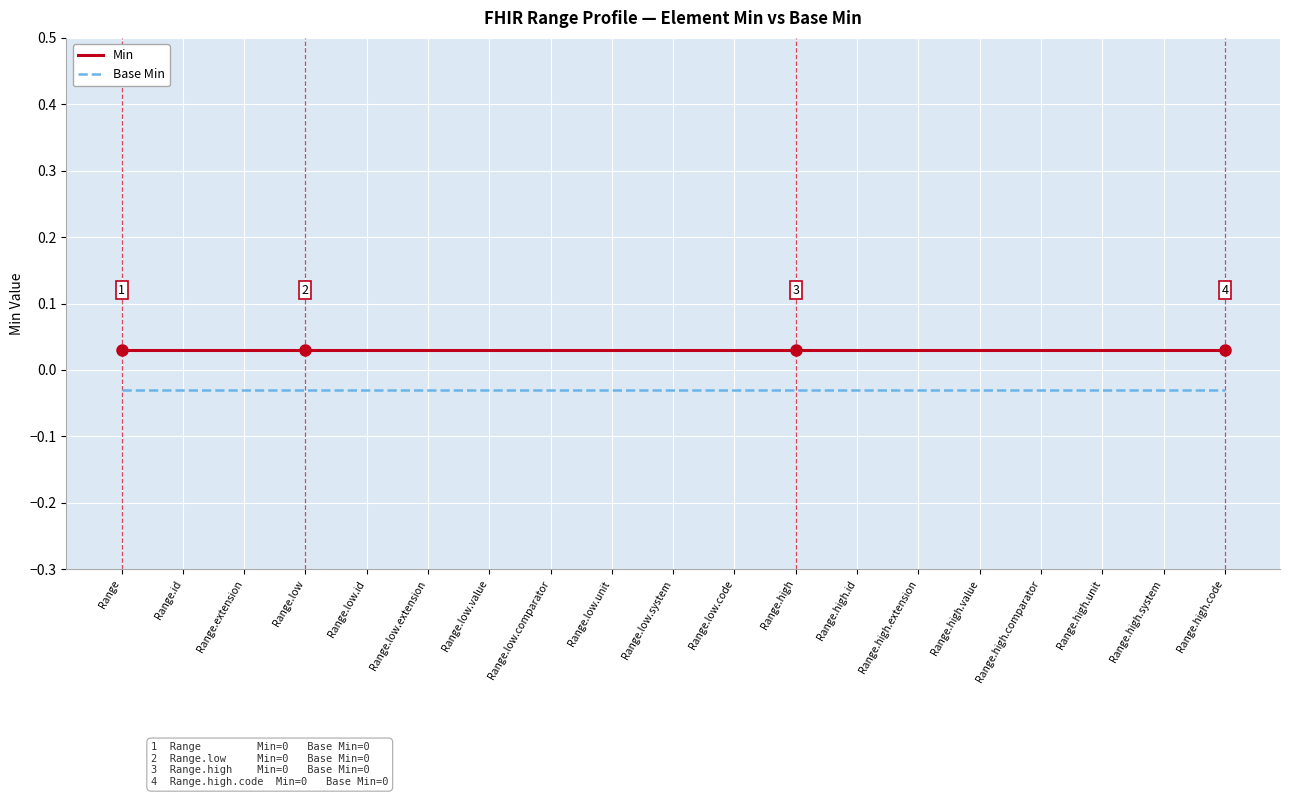

At which label does Min reach its minimum?

Range